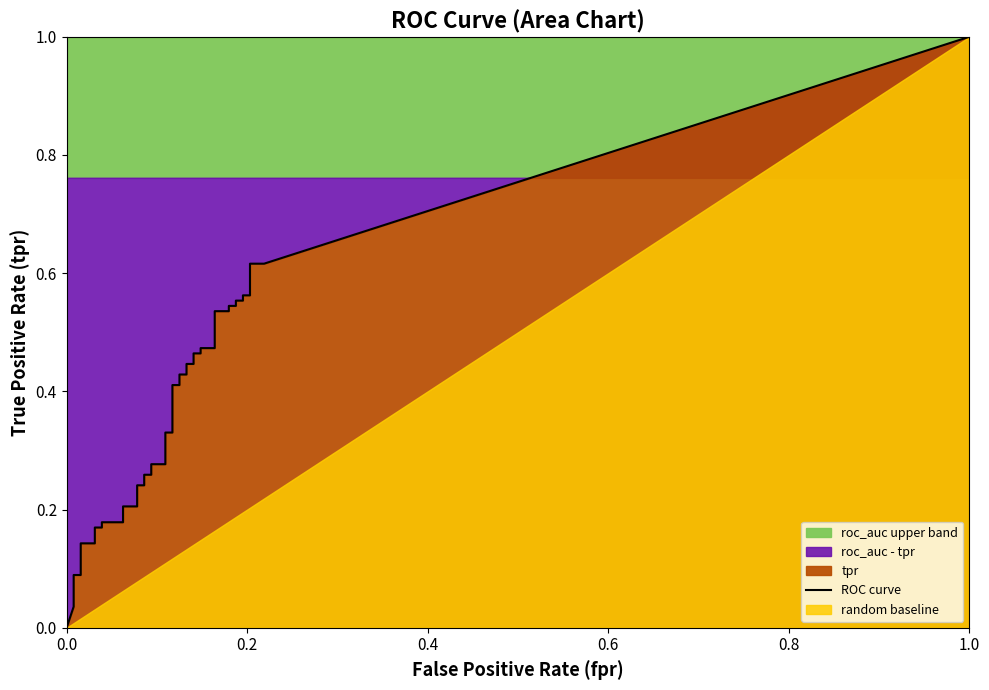

Is it true that tpr equals 0.1 at roc_auc?

True